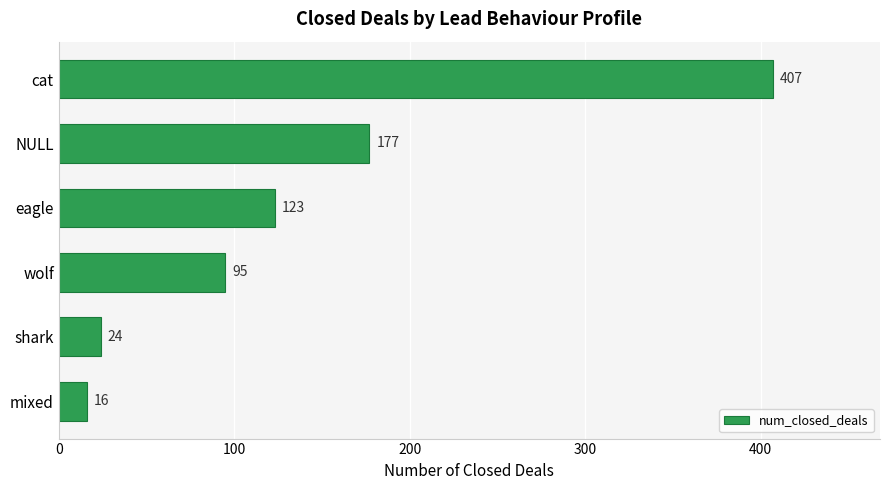

How many categories are shown in the chart?

6